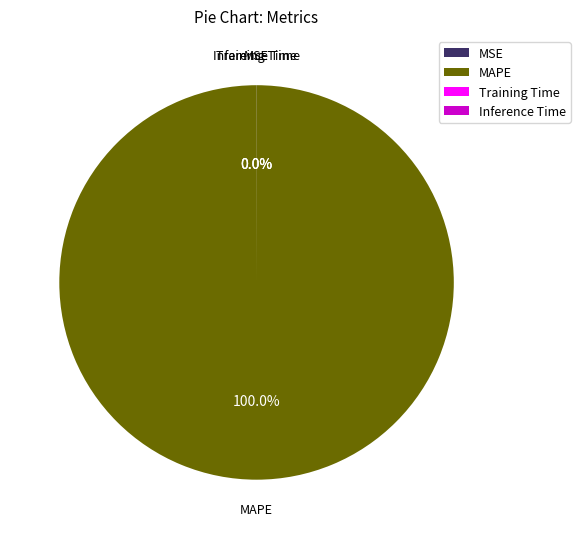

Is there any slice that represents more than half of the pie?

Yes